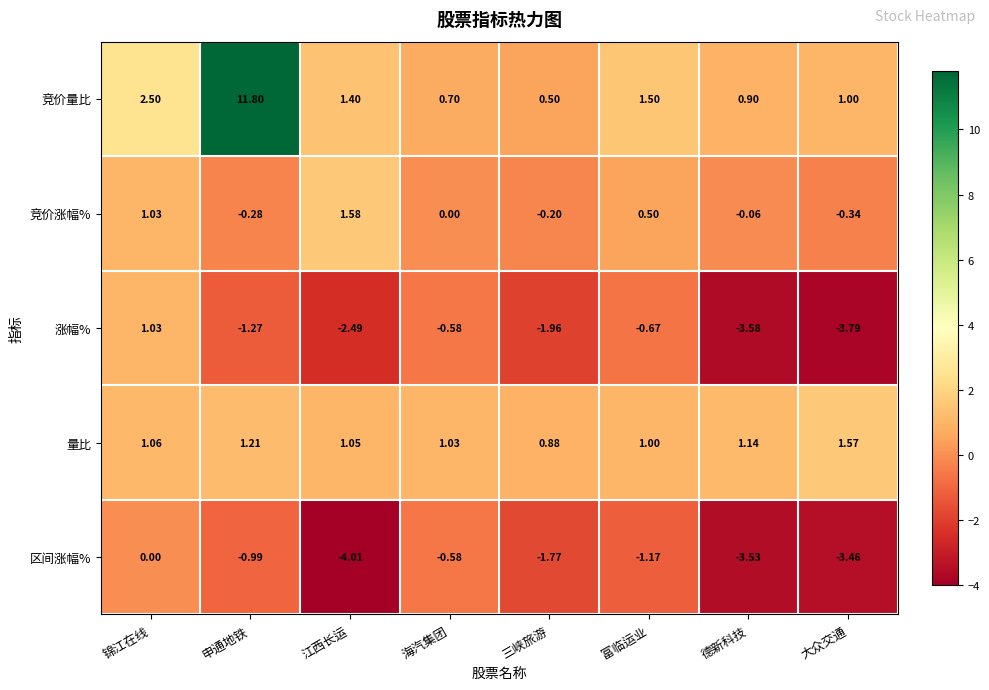

At which label is 竞价量比 closest to 6?

锦江在线